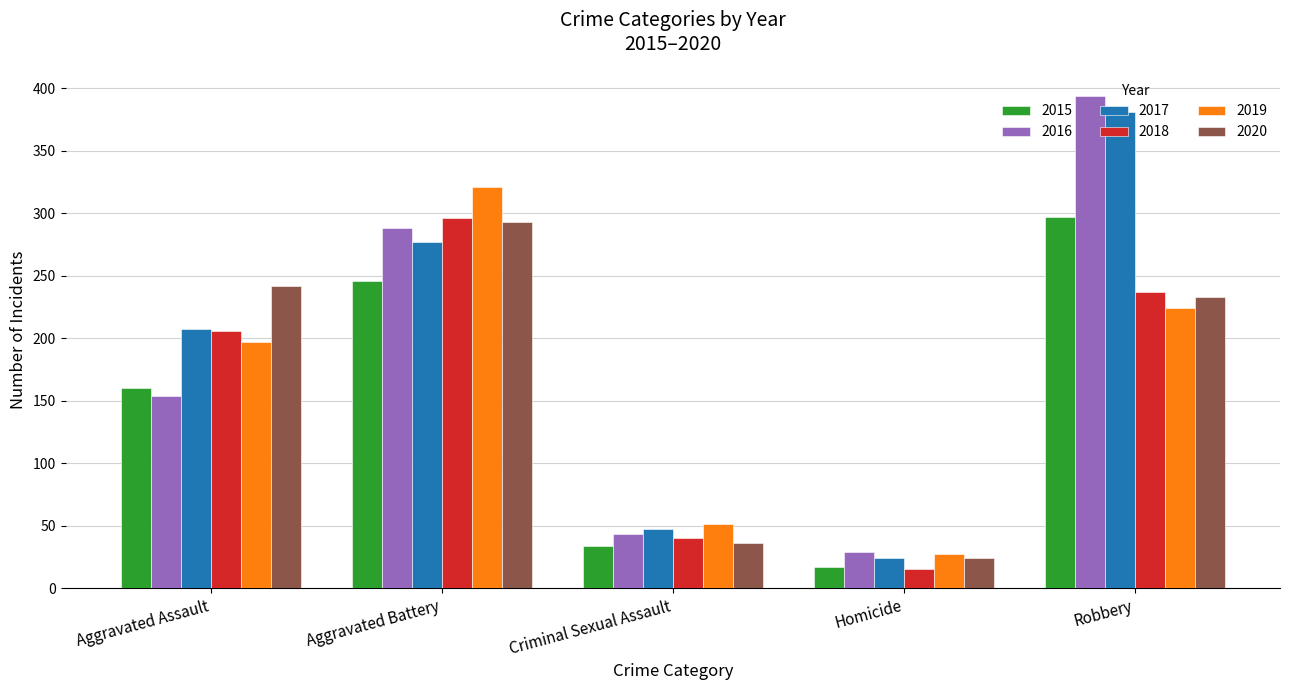

What are all the series names shown in the legend?

2015, 2016, 2017, 2018, 2019, 2020